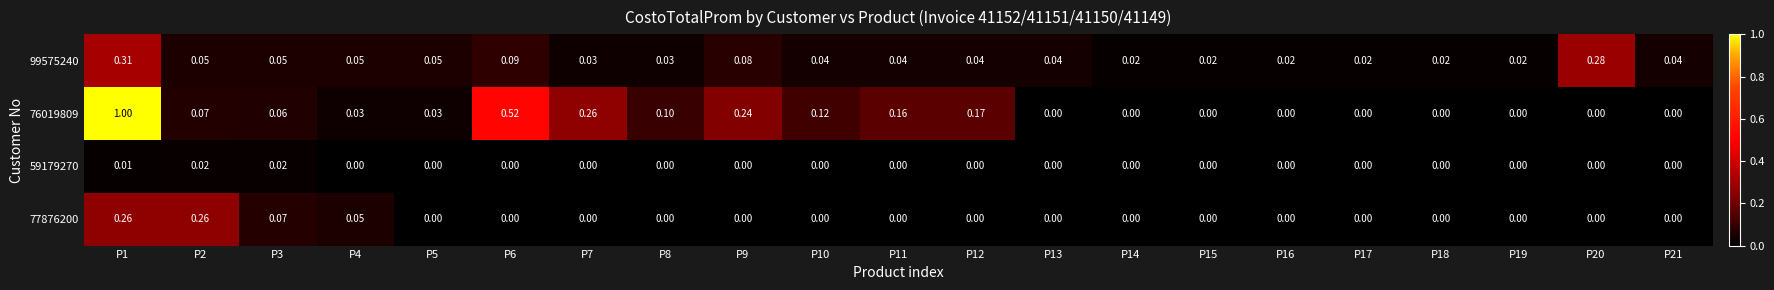

Reading left to right, what are all the values shown in this chart?

99575240: P1=0.3	P2=0.1	P3=0.1	P4=0.1	P5=0.1	P6=0.1	P7=0.0	P8=0.0	P9=0.1	P10=0.0	P11=0.0	P12=0.0	P13=0.0	P14=0.0	P15=0.0	P16=0.0	P17=0.0	P18=0.0	P19=0.0	P20=0.3	P21=0.0
76019809: P1=1.0	P2=0.1	P3=0.1	P4=0.0	P5=0.0	P6=0.5	P7=0.3	P8=0.1	P9=0.2	P10=0.1	P11=0.2	P12=0.2	P13=0.0	P14=0.0	P15=0.0	P16=0.0	P17=0.0	P18=0.0	P19=0.0	P20=0.0	P21=0.0
59179270: P1=0.0	P2=0.0	P3=0.0	P4=0.0	P5=0.0	P6=0.0	P7=0.0	P8=0.0	P9=0.0	P10=0.0	P11=0.0	P12=0.0	P13=0.0	P14=0.0	P15=0.0	P16=0.0	P17=0.0	P18=0.0	P19=0.0	P20=0.0	P21=0.0
77876200: P1=0.3	P2=0.3	P3=0.1	P4=0.1	P5=0.0	P6=0.0	P7=0.0	P8=0.0	P9=0.0	P10=0.0	P11=0.0	P12=0.0	P13=0.0	P14=0.0	P15=0.0	P16=0.0	P17=0.0	P18=0.0	P19=0.0	P20=0.0	P21=0.0